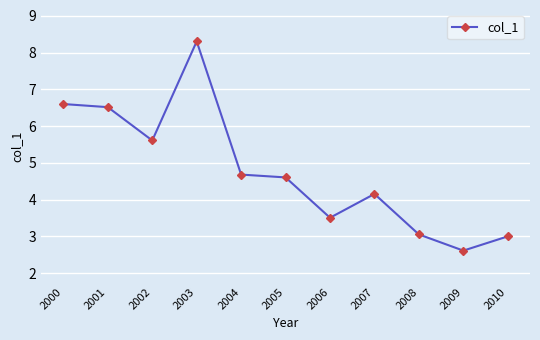

What is the greatest value displayed?

8.3